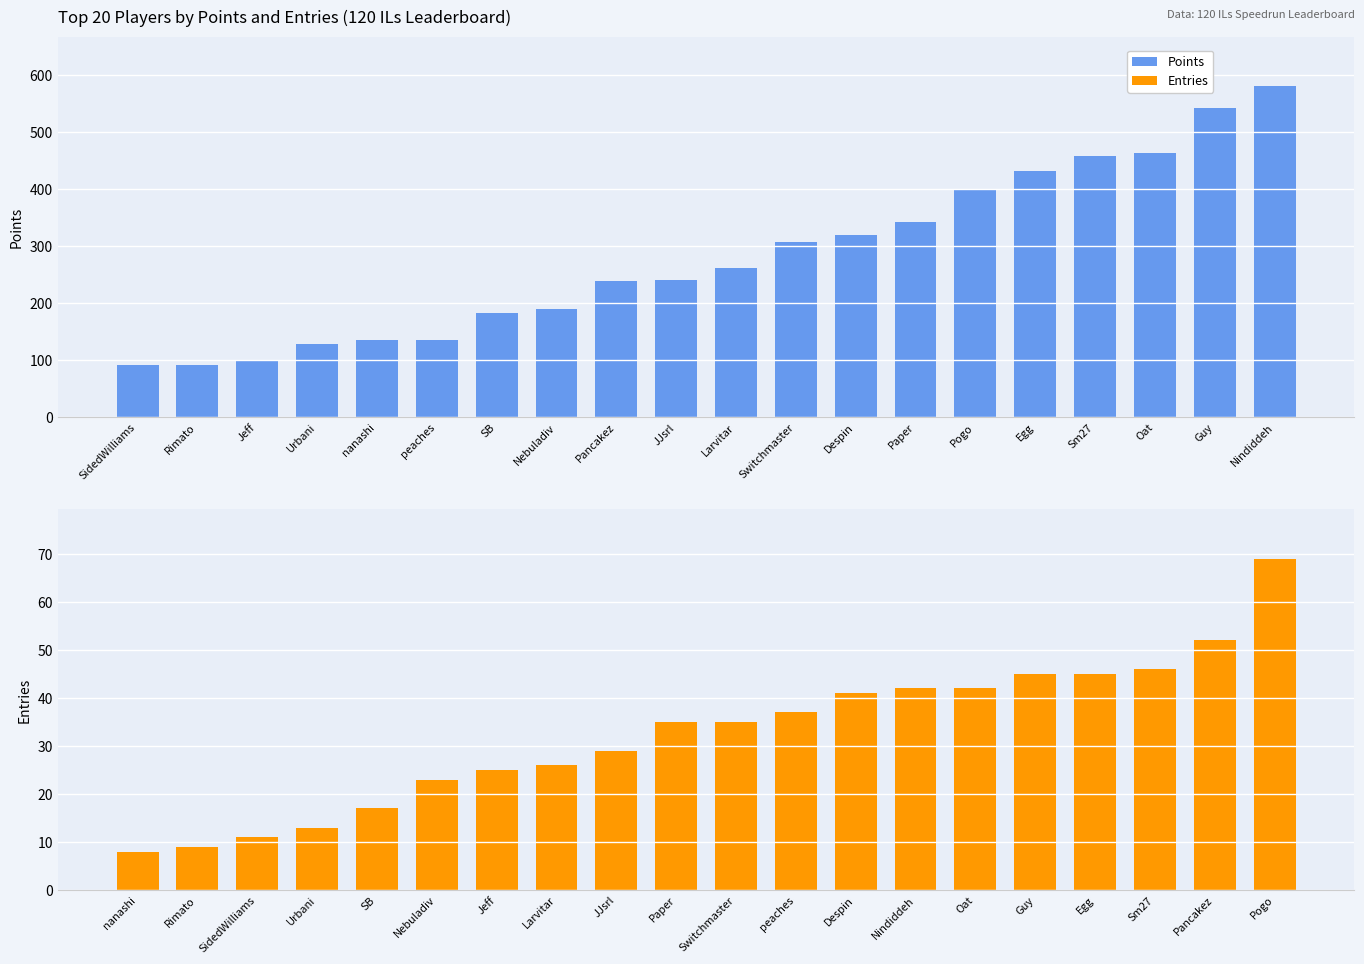

Are the bars horizontal?

No